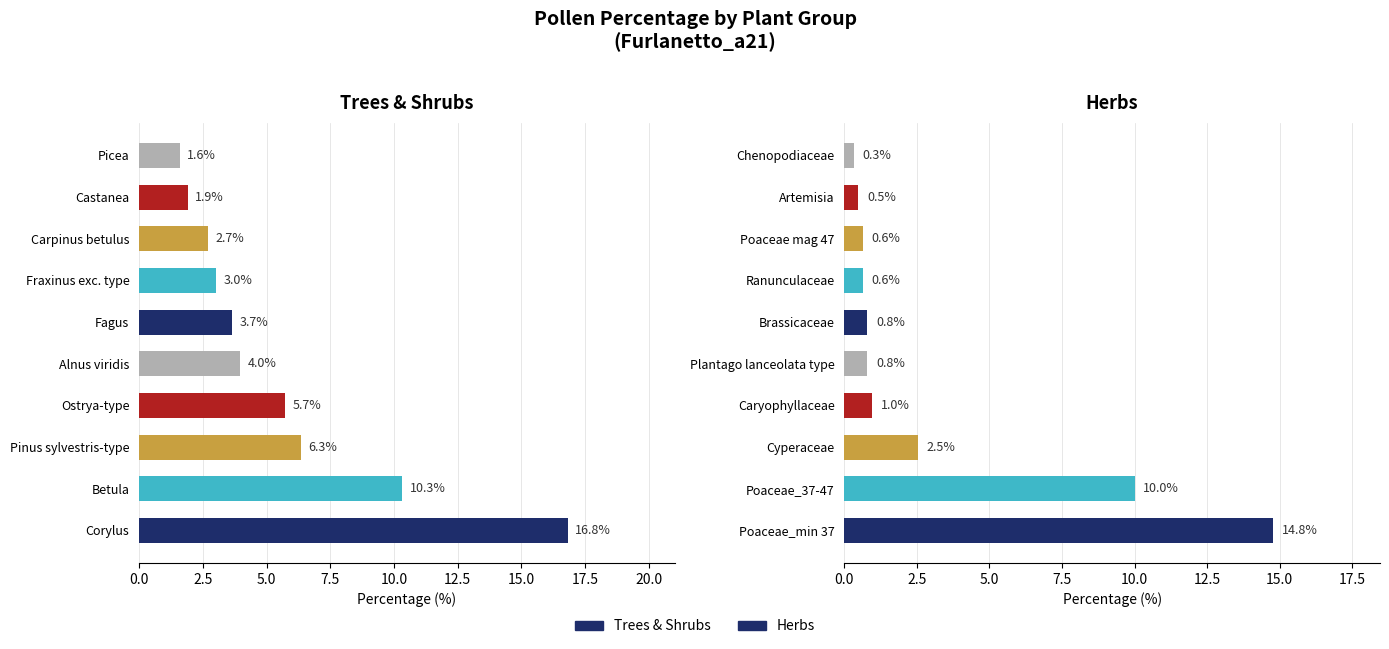

True or false: Trees & Shrubs has a value of 5.8 at Alnus viridis.

False